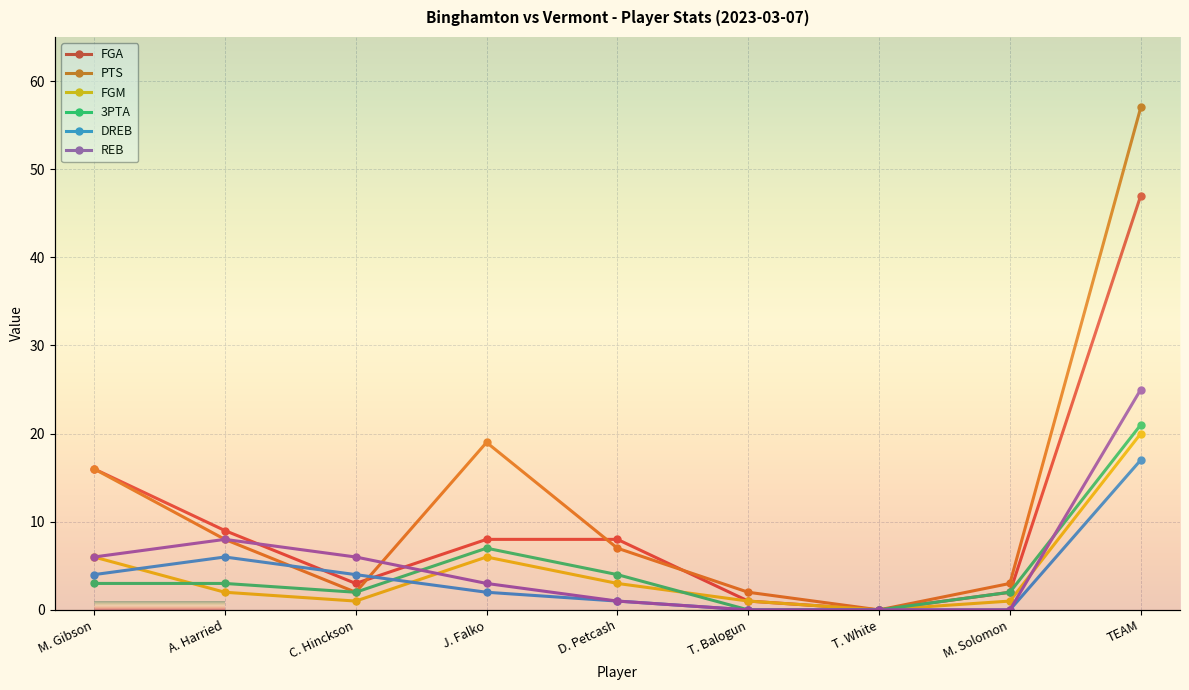

True or false: FGA and 3PTA intersect in this chart.

False